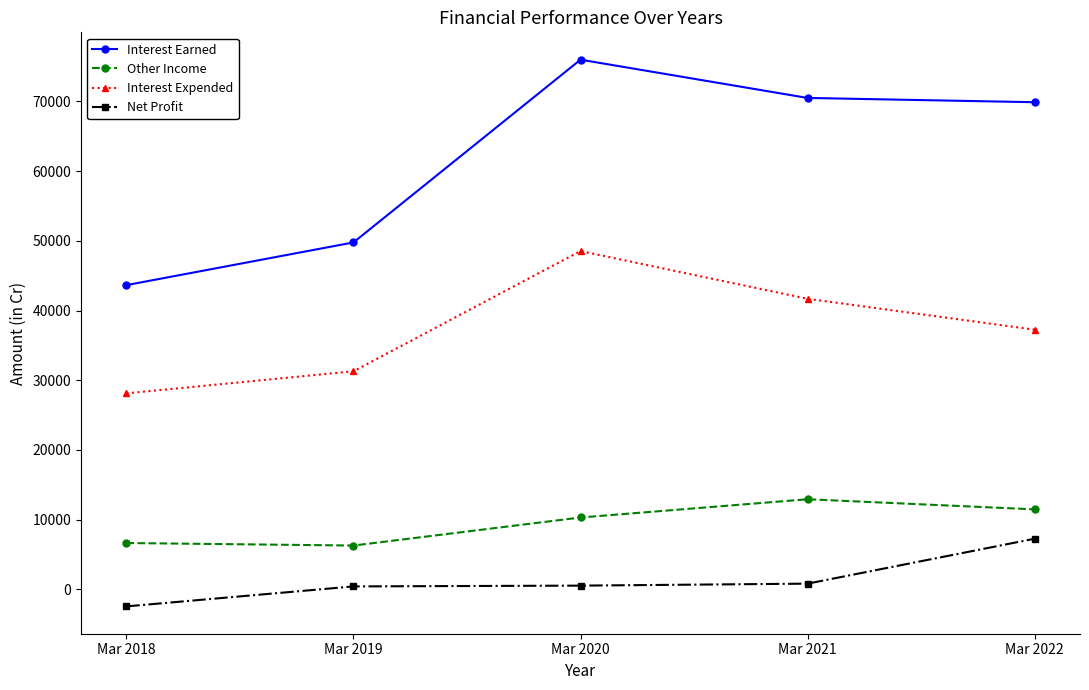

Which category has the lowest value in the Interest Expended series?

Mar 2018